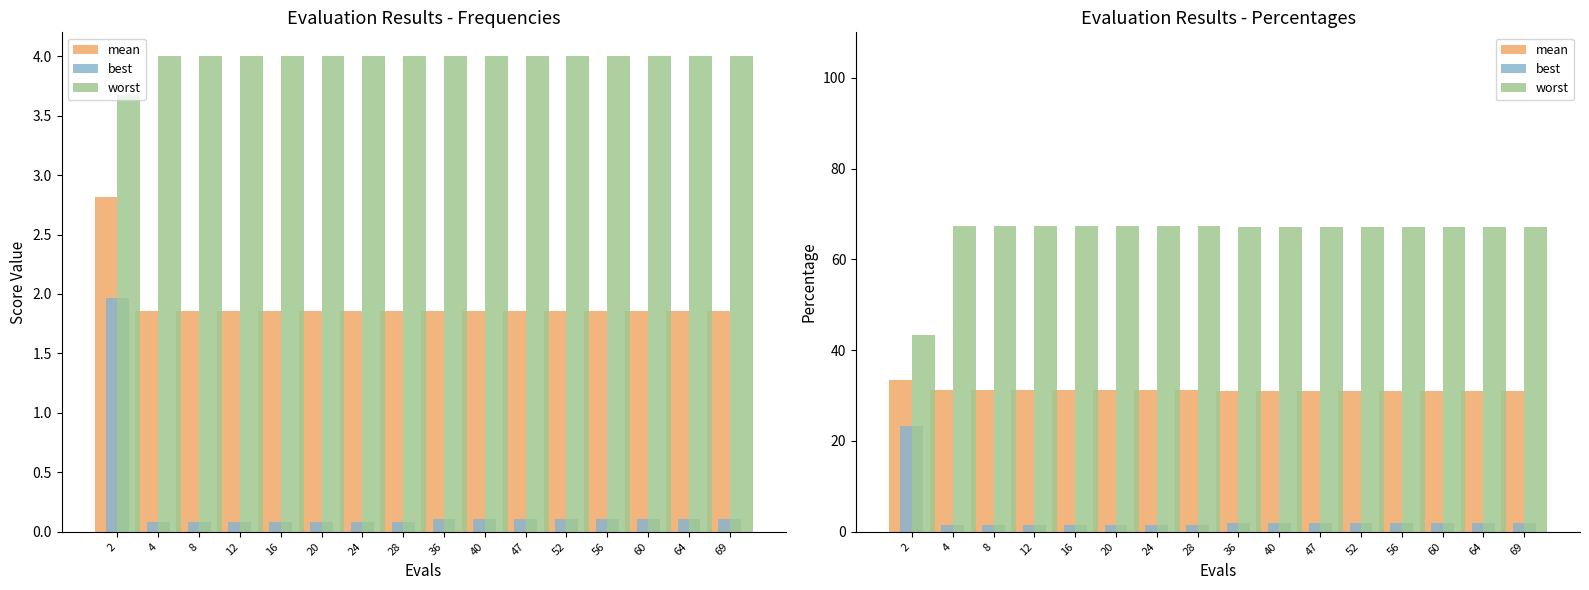

What is the maximum value shown in the chart?

67.3